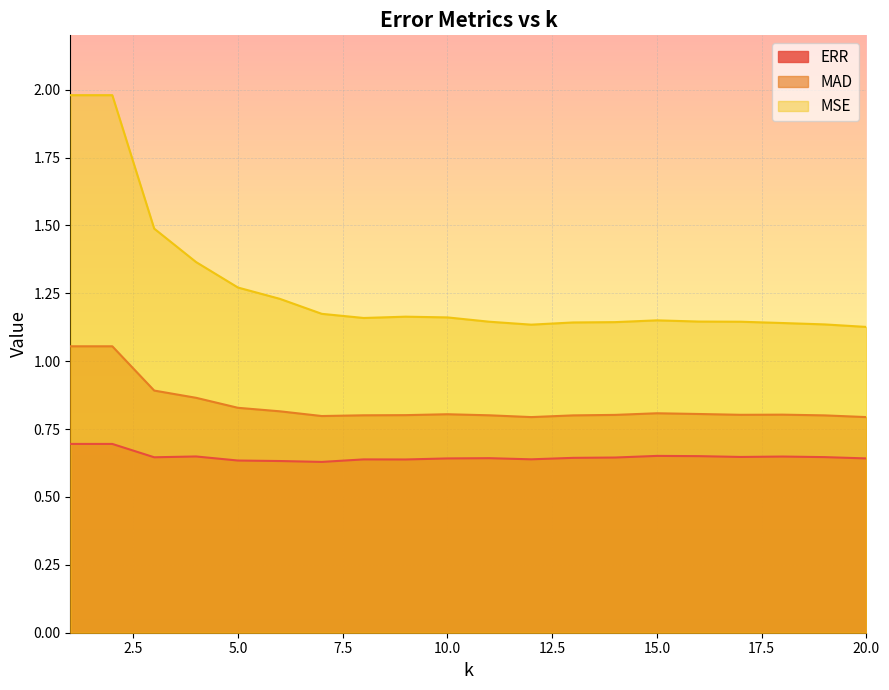

At which category does ERR reach its first local valley?

3